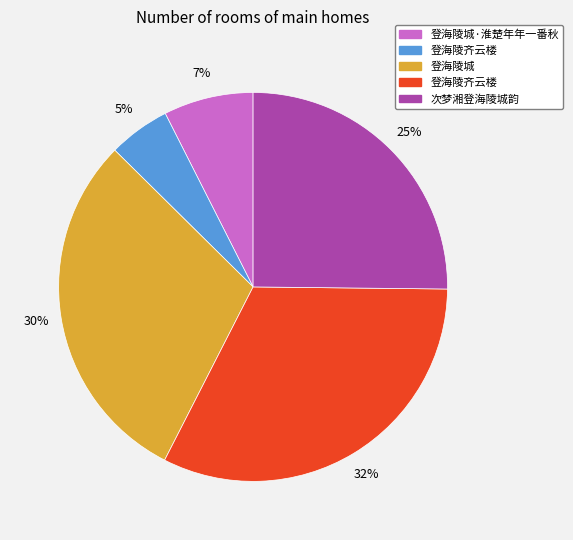

Does any single category account for the majority?

No